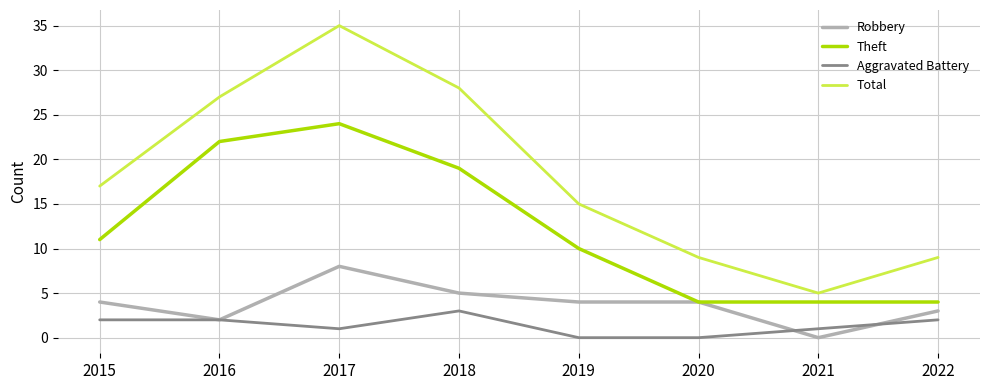

True or false: Aggravated Battery and Total cross at least once.

False